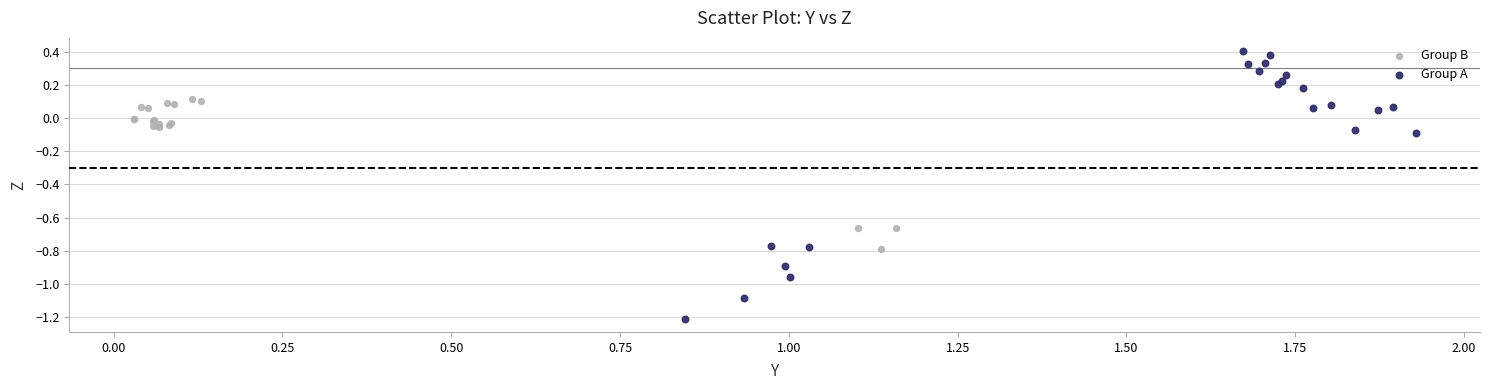

Which series reaches the maximum Y coordinate?

Group A